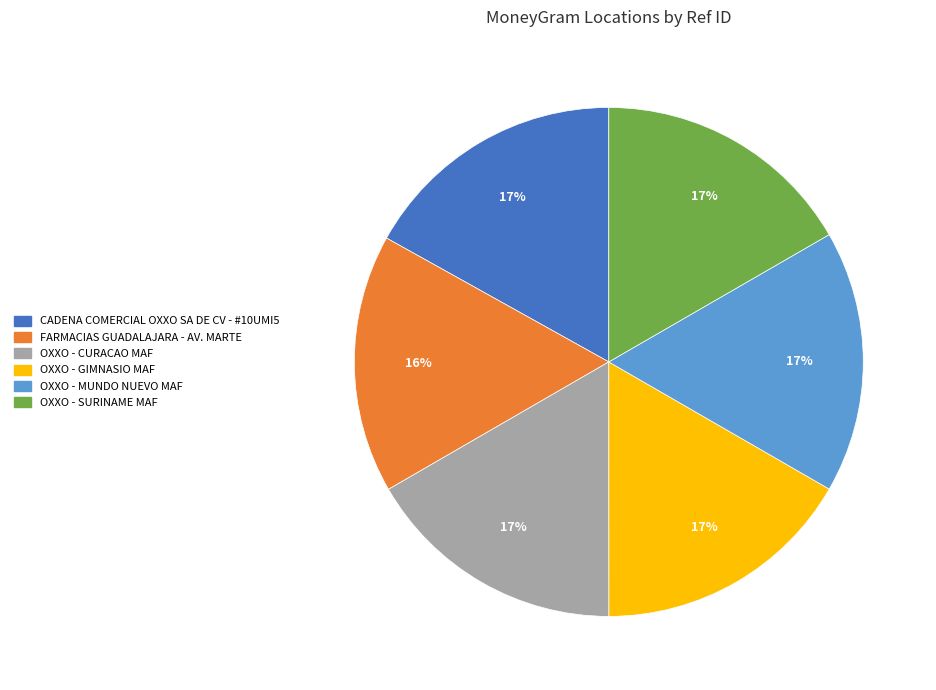

Count the number of slices in the pie.

6